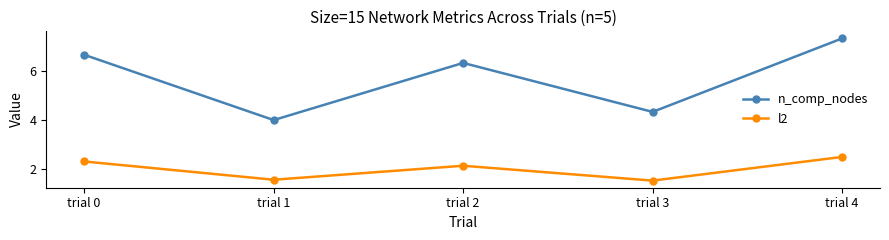

In l2, how many points are lower than both neighbors (excluding endpoints)?

2